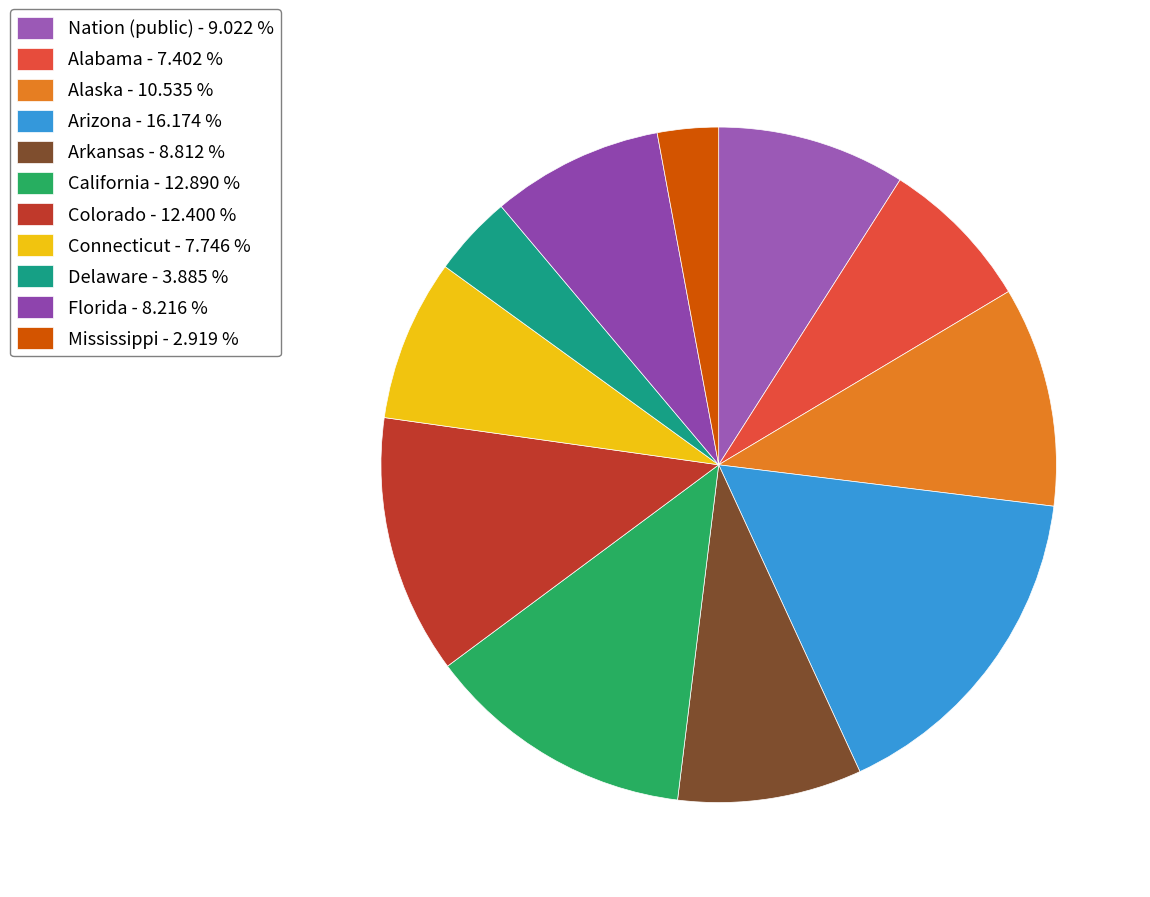

How many segments does this pie chart have?

11